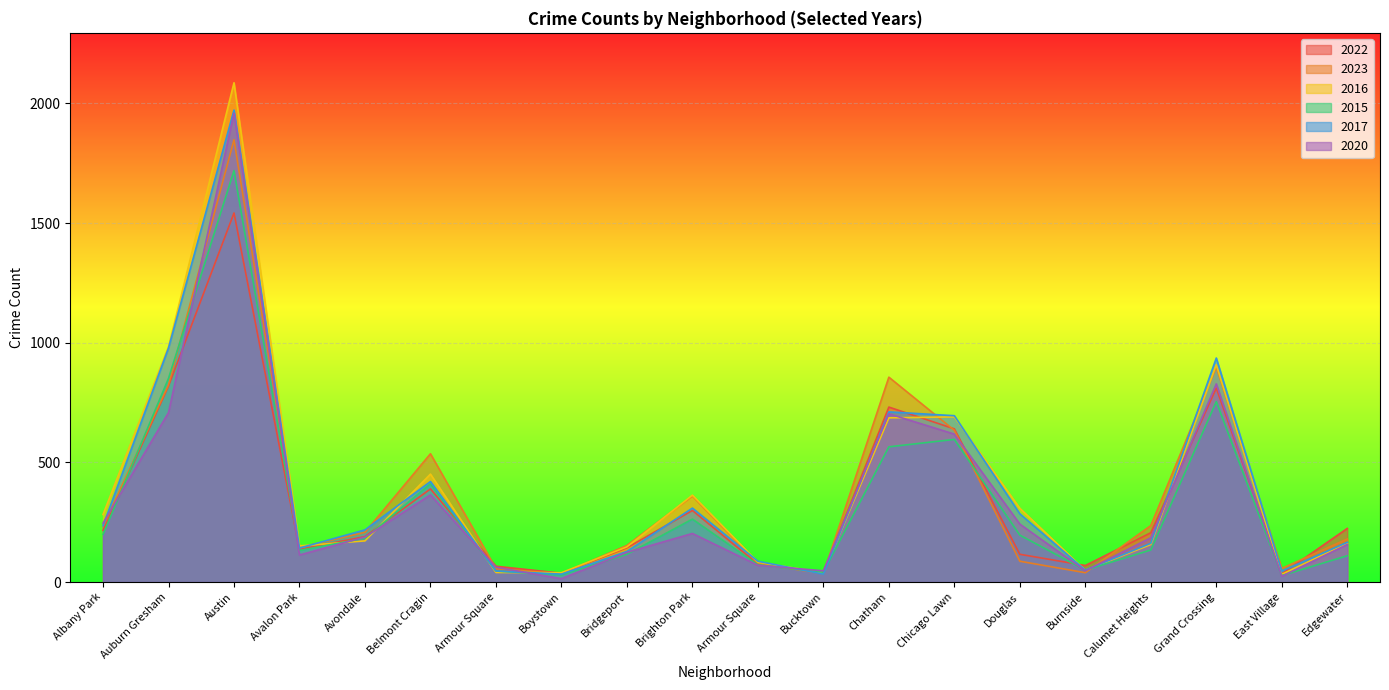

The 2017 series shows 420 at Belmont Cragin. True or false?

True